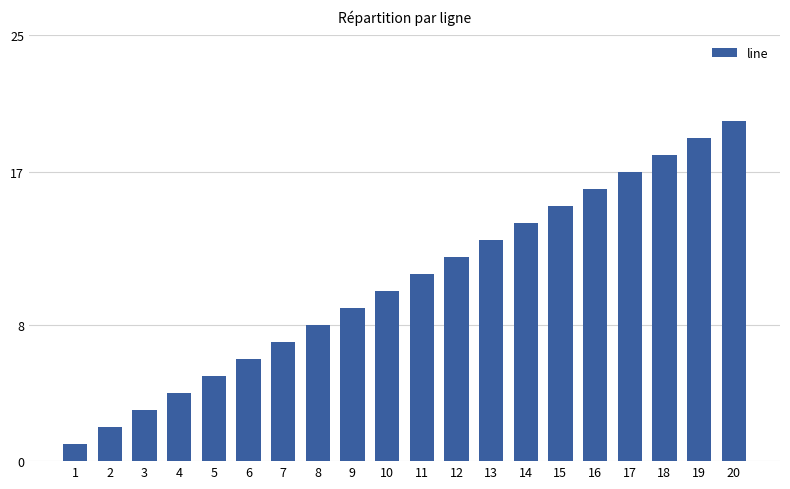

Rank the categories by value from highest to lowest.

20, 19, 18, 17, 16, 15, 14, 13, 12, 11, 10, 9, 8, 7, 6, 5, 4, 3, 2, 1